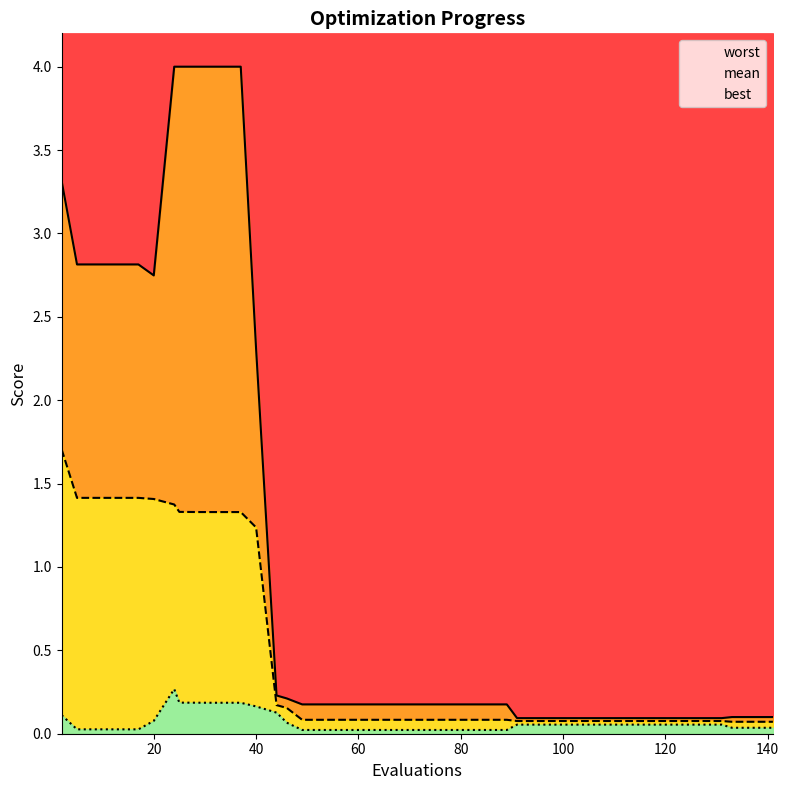

Reading left to right, what are all the values shown in this chart?

mean: 2=1.7	5=1.4	9=1.4	13=1.4	17=1.4	20=1.4	24=1.4	25=1.3	29=1.3	31=1.3	33=1.3	37=1.3	40=1.2	44=0.2	46=0.2	49=0.1	53=0.1	57=0.1	61=0.1	65=0.1	69=0.1	73=0.1	77=0.1	81=0.1	85=0.1	89=0.1	91=0.1	95=0.1	99=0.1	103=0.1	107=0.1	111=0.1	115=0.1	119=0.1	123=0.1	127=0.1	131=0.1	133=0.1	137=0.1	141=0.1
best: 2=0.1	5=0.0	9=0.0	13=0.0	17=0.0	20=0.1	24=0.3	25=0.2	29=0.2	31=0.2	33=0.2	37=0.2	40=0.2	44=0.1	46=0.1	49=0.0	53=0.0	57=0.0	61=0.0	65=0.0	69=0.0	73=0.0	77=0.0	81=0.0	85=0.0	89=0.0	91=0.1	95=0.1	99=0.1	103=0.1	107=0.1	111=0.1	115=0.1	119=0.1	123=0.1	127=0.1	131=0.1	133=0.0	137=0.0	141=0.0
worst: 2=3.3	5=2.8	9=2.8	13=2.8	17=2.8	20=2.7	24=4.0	25=4.0	29=4.0	31=4.0	33=4.0	37=4.0	40=2.3	44=0.2	46=0.2	49=0.2	53=0.2	57=0.2	61=0.2	65=0.2	69=0.2	73=0.2	77=0.2	81=0.2	85=0.2	89=0.2	91=0.1	95=0.1	99=0.1	103=0.1	107=0.1	111=0.1	115=0.1	119=0.1	123=0.1	127=0.1	131=0.1	133=0.1	137=0.1	141=0.1